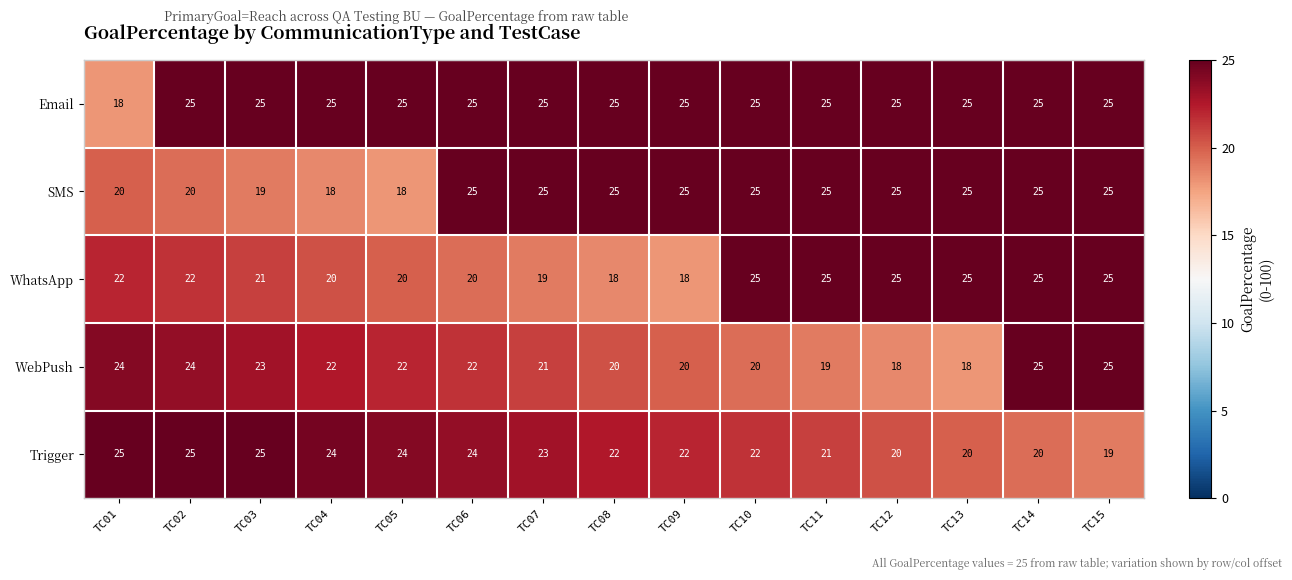

What is the difference between the highest and lowest values at TC10?

5